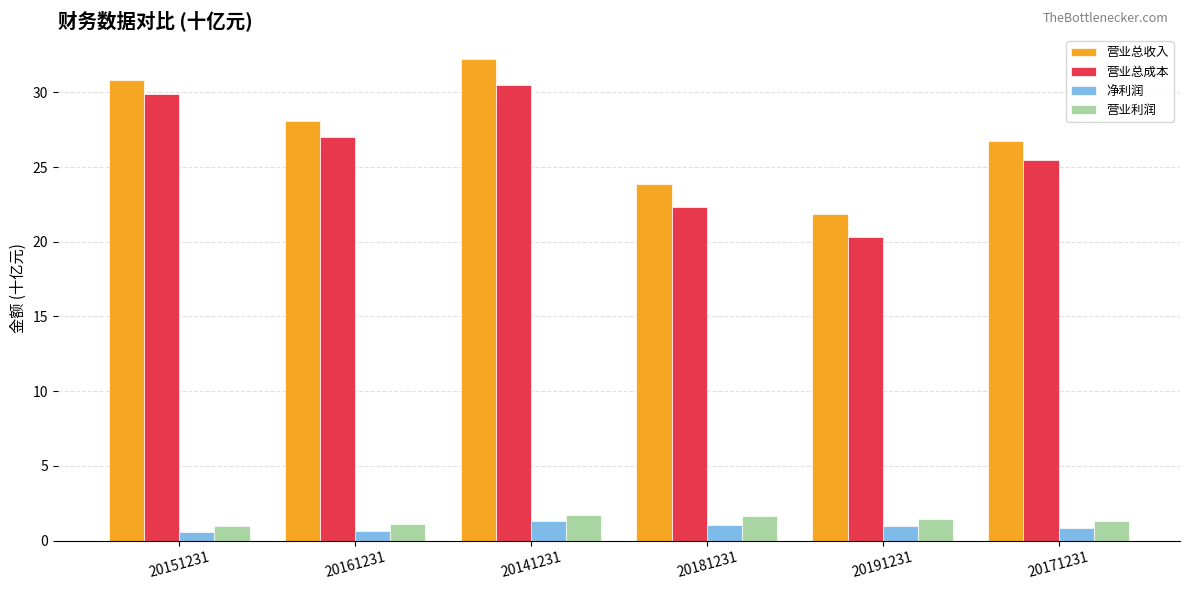

Is it true that 营业总成本 equals 25.5 at 20171231?

True